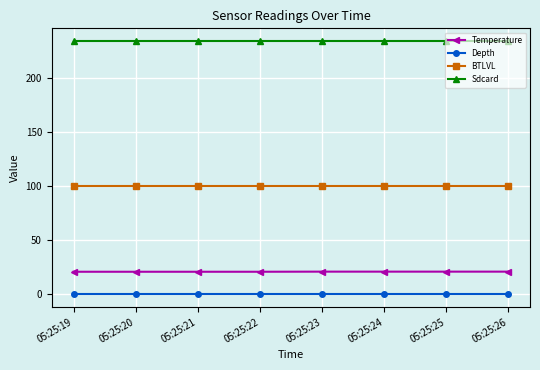

Rank the series at 05:25:20 from lowest to highest value.

Depth, Temperature, BTLVL, Sdcard